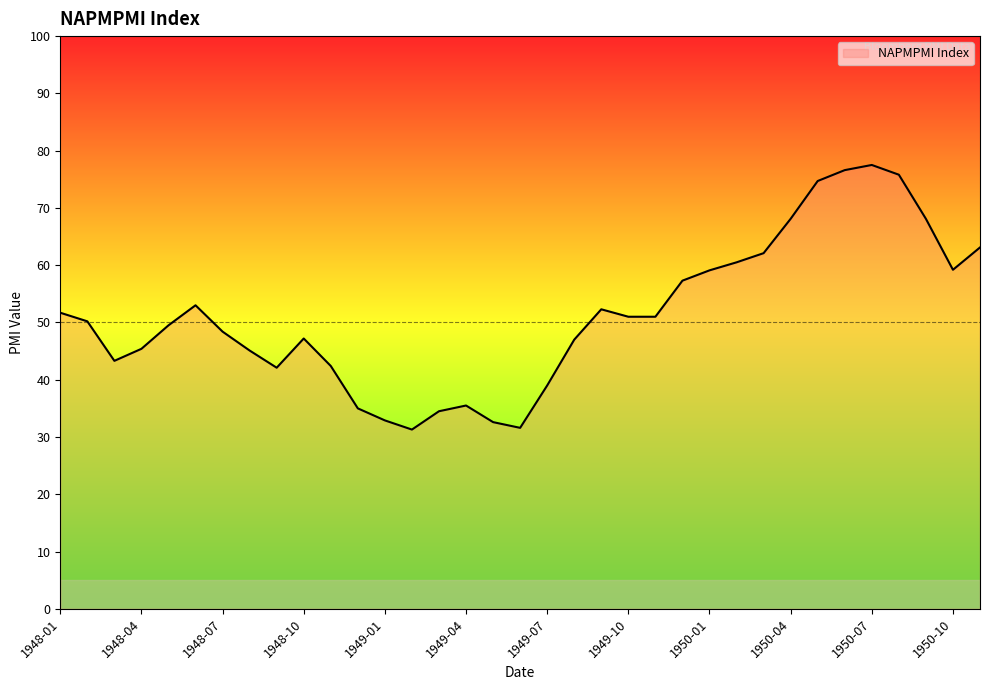

What is the greatest value displayed?

77.5